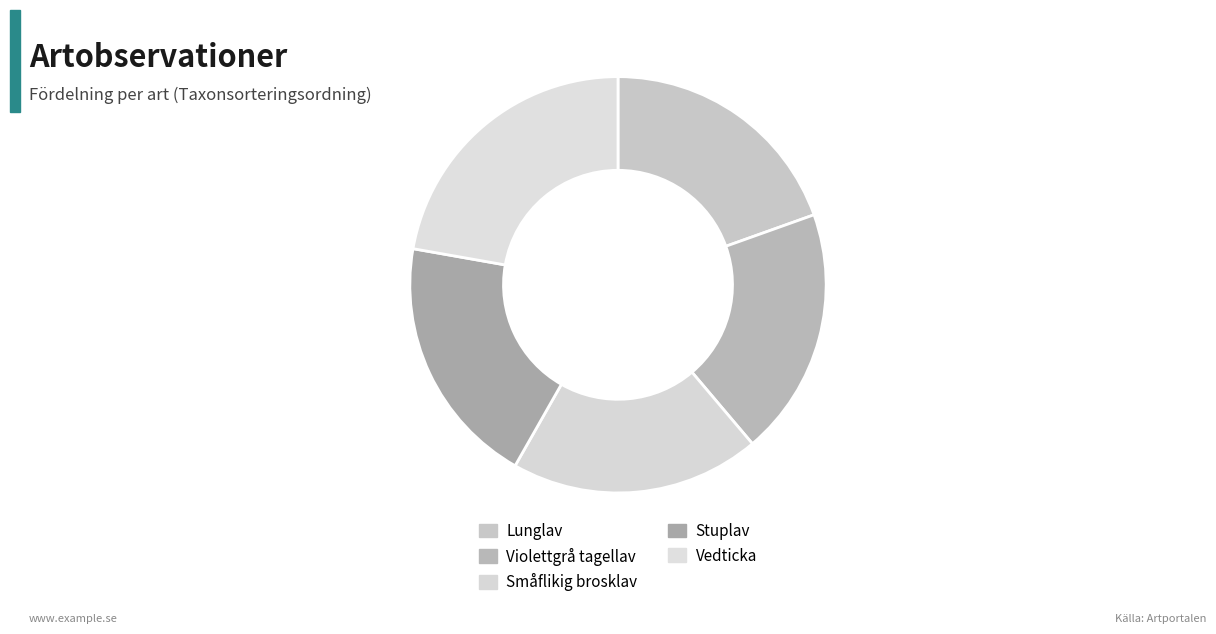

How many segments does this pie chart have?

5